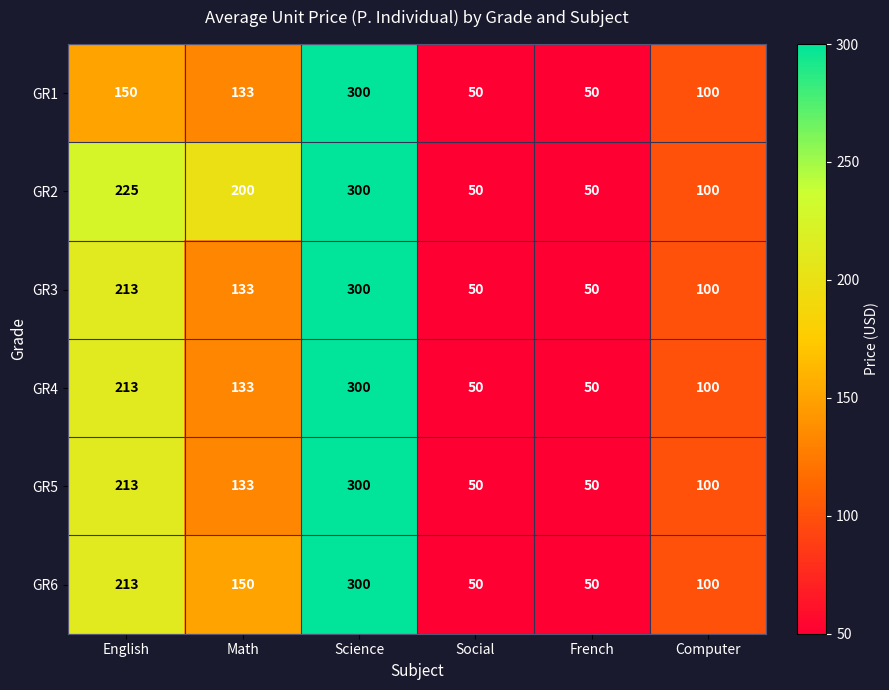

Count the GR5 values in the range 50 to 213.

5